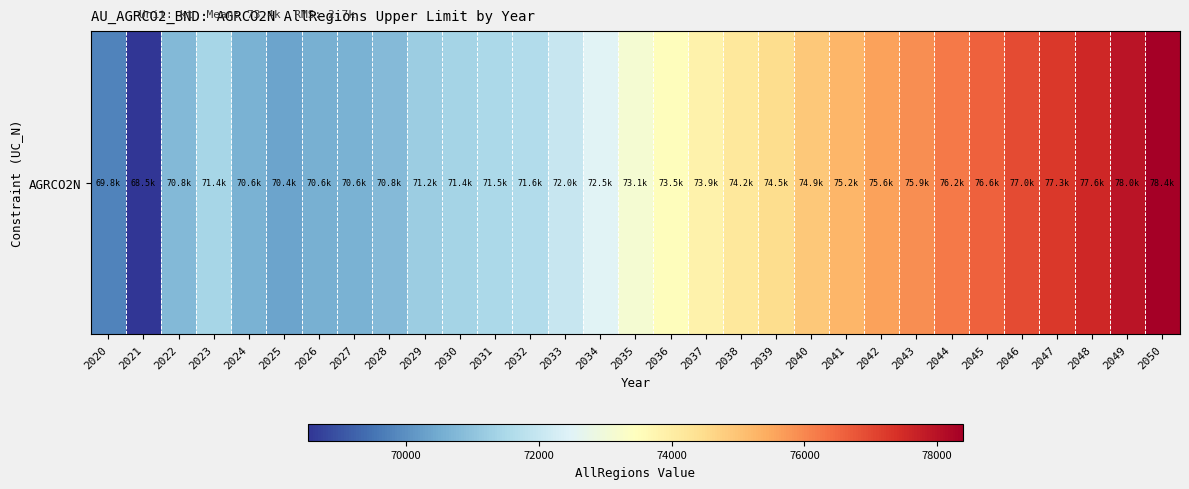

List the labels in order of value, smallest first.

2021, 2020, 2025, 2026, 2027, 2024, 2022, 2028, 2029, 2030, 2023, 2031, 2032, 2033, 2034, 2035, 2036, 2037, 2038, 2039, 2040, 2041, 2042, 2043, 2044, 2045, 2046, 2047, 2048, 2049, 2050